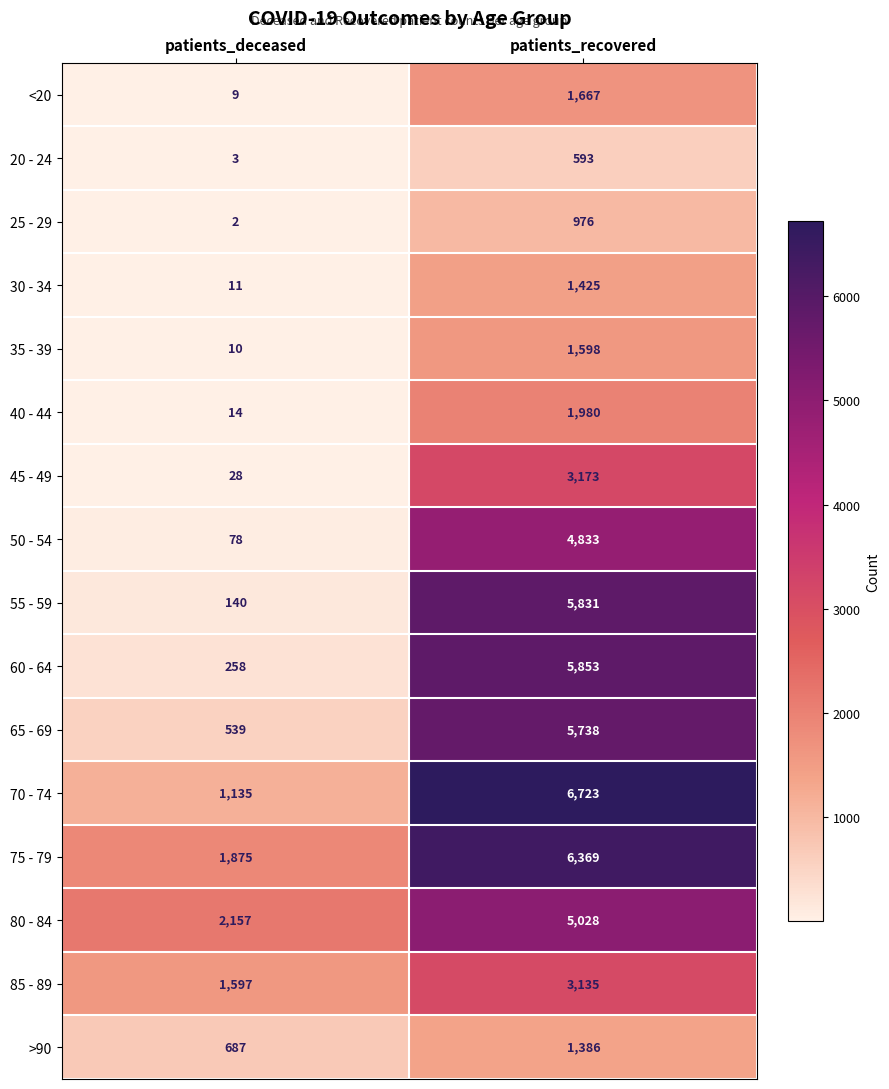

Which label corresponds to the smallest value in the chart?

patients_deceased